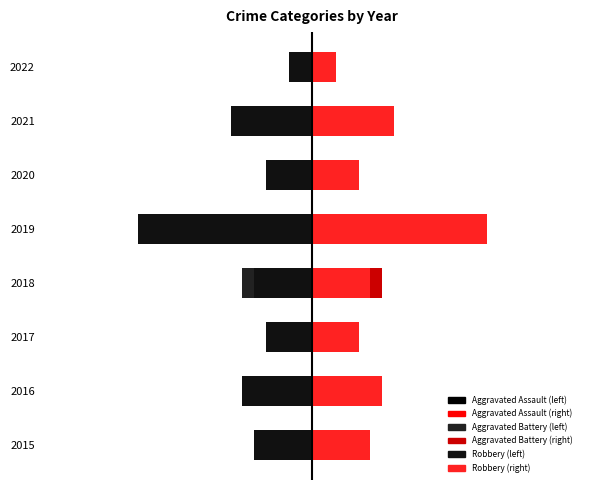

What is the value of the Aggravated Battery bar at the 1st from the left?

-0.5